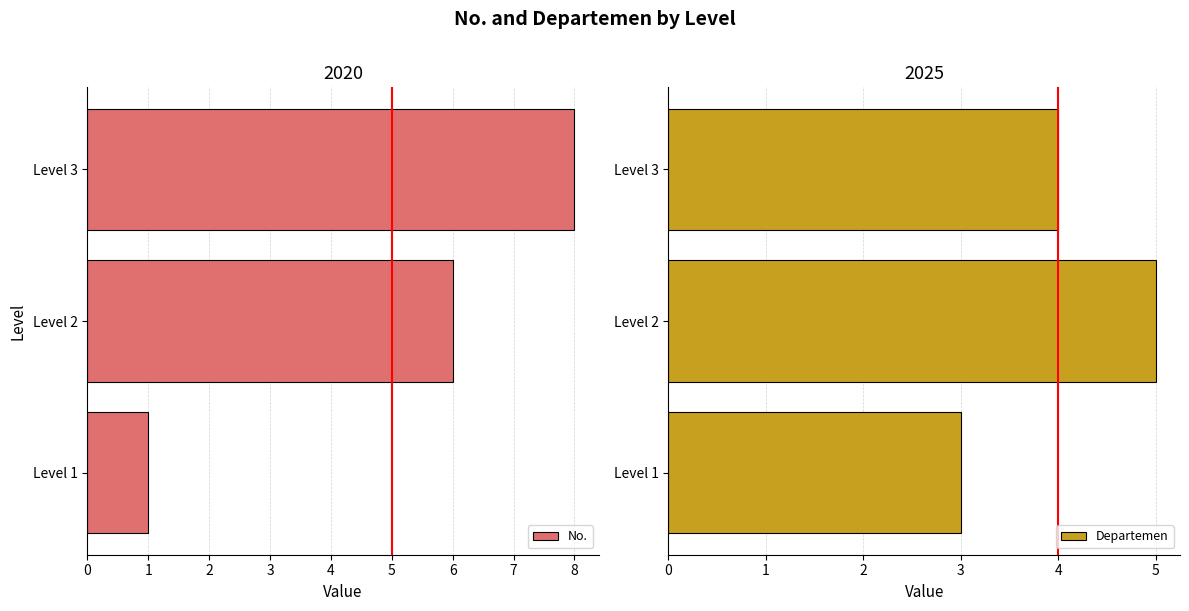

How many bars are there in total?

6